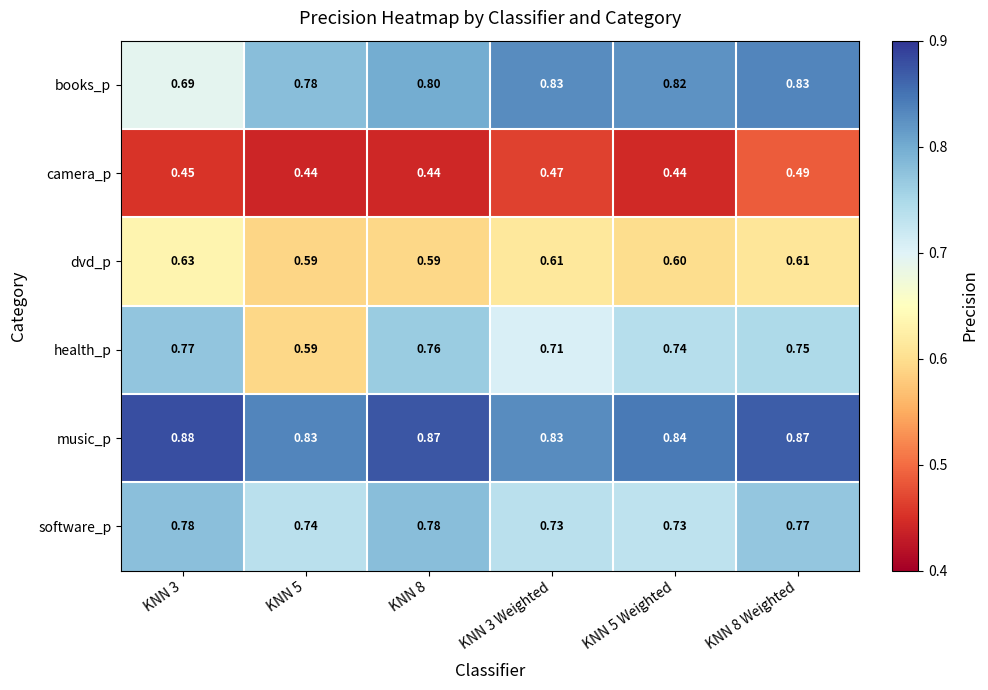

Which series has the widest spread of values?

health_p